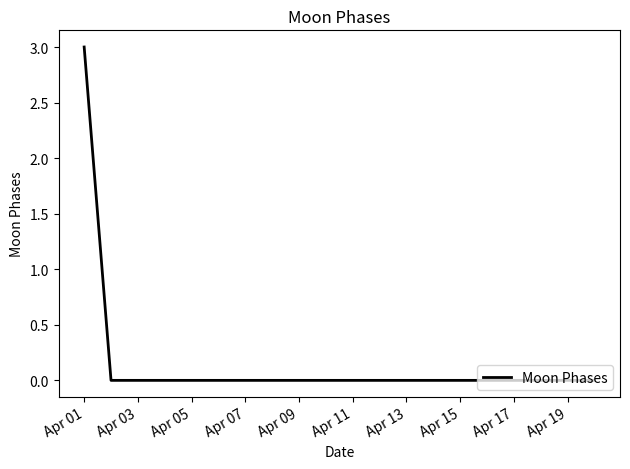

What is the maximum value shown in the chart?

3